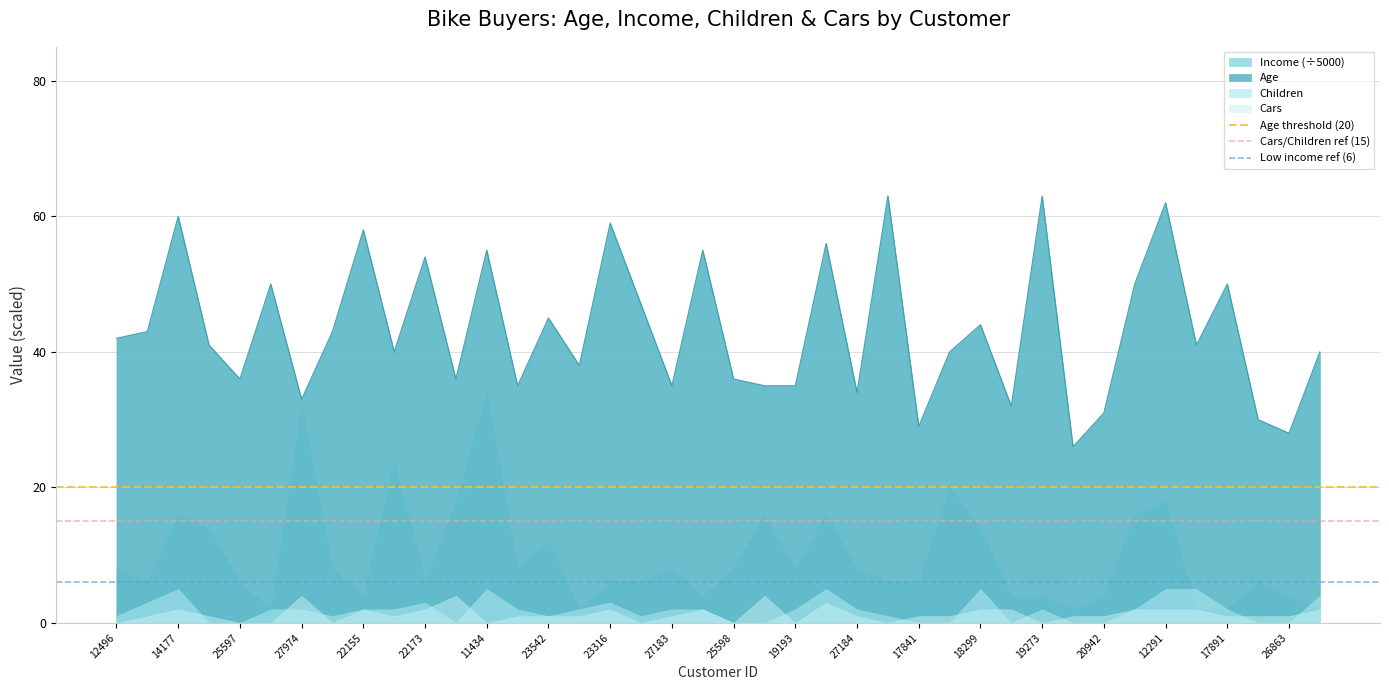

What is the sum of all Low income ref (6) values?

12